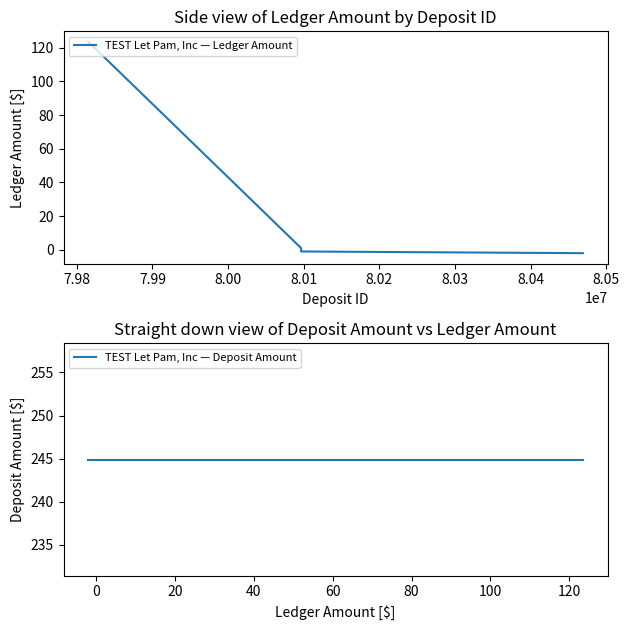

What is the difference between the maximum and second lowest values in the TEST Let Pam, Inc — Ledger Amount series?

124.5